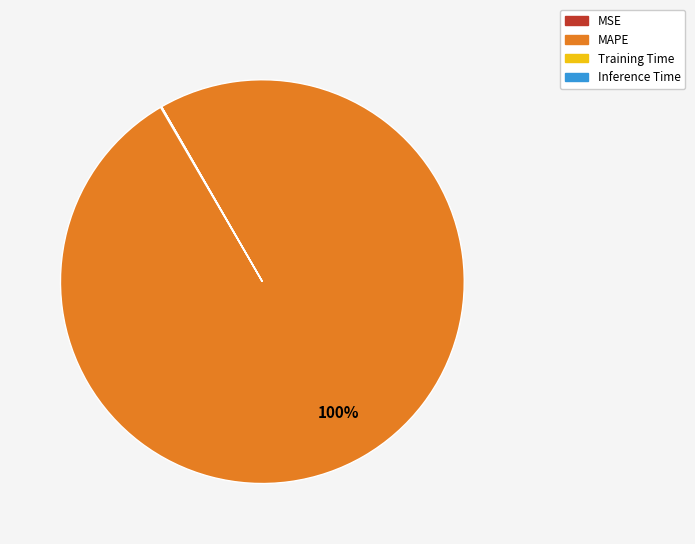

Which category accounts for the majority?

MAPE